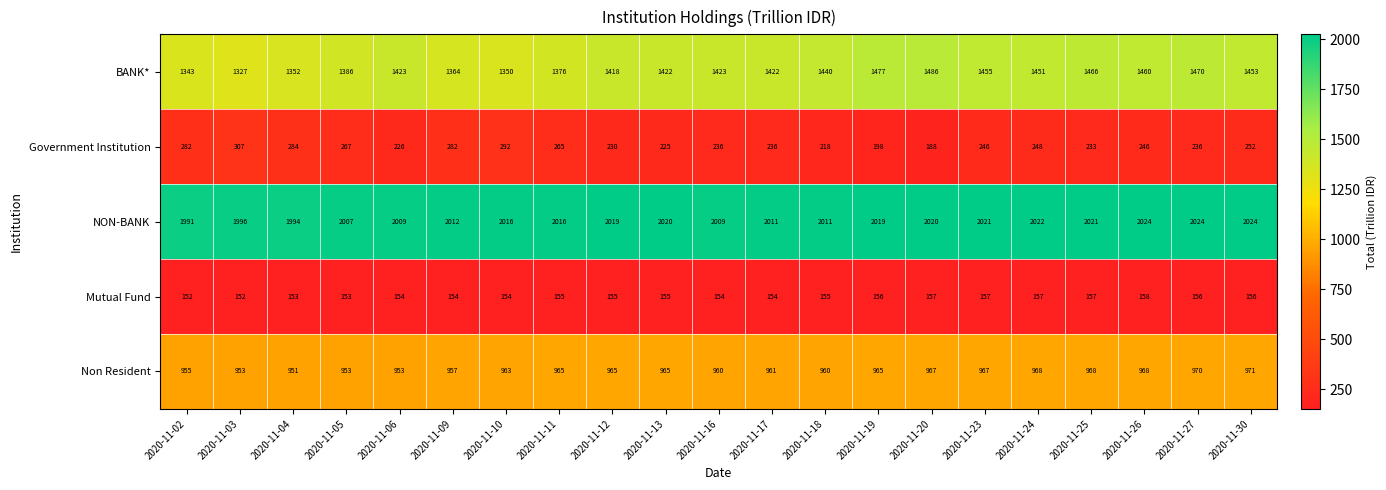

Between 2020-11-23 and 2020-11-24, which series saw the biggest shift?

BANK*